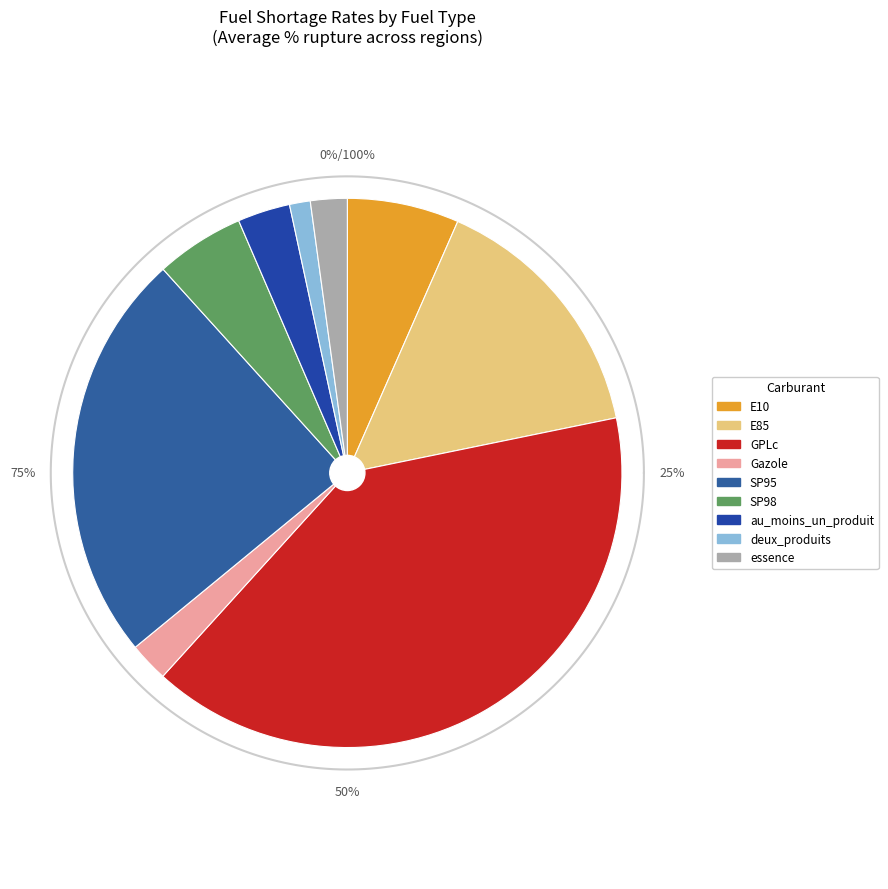

What is the change in value from E10 to essence?

-4.3